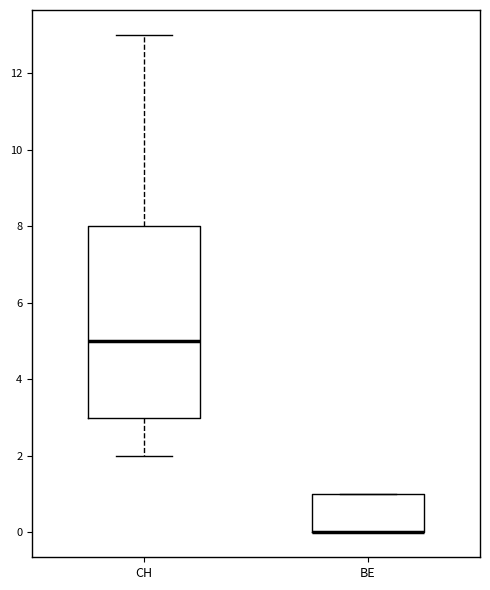

Where is the upper edge of the box for BE on the y-axis? The values are not printed on the chart, so give them approximately, as read against the axis.

1